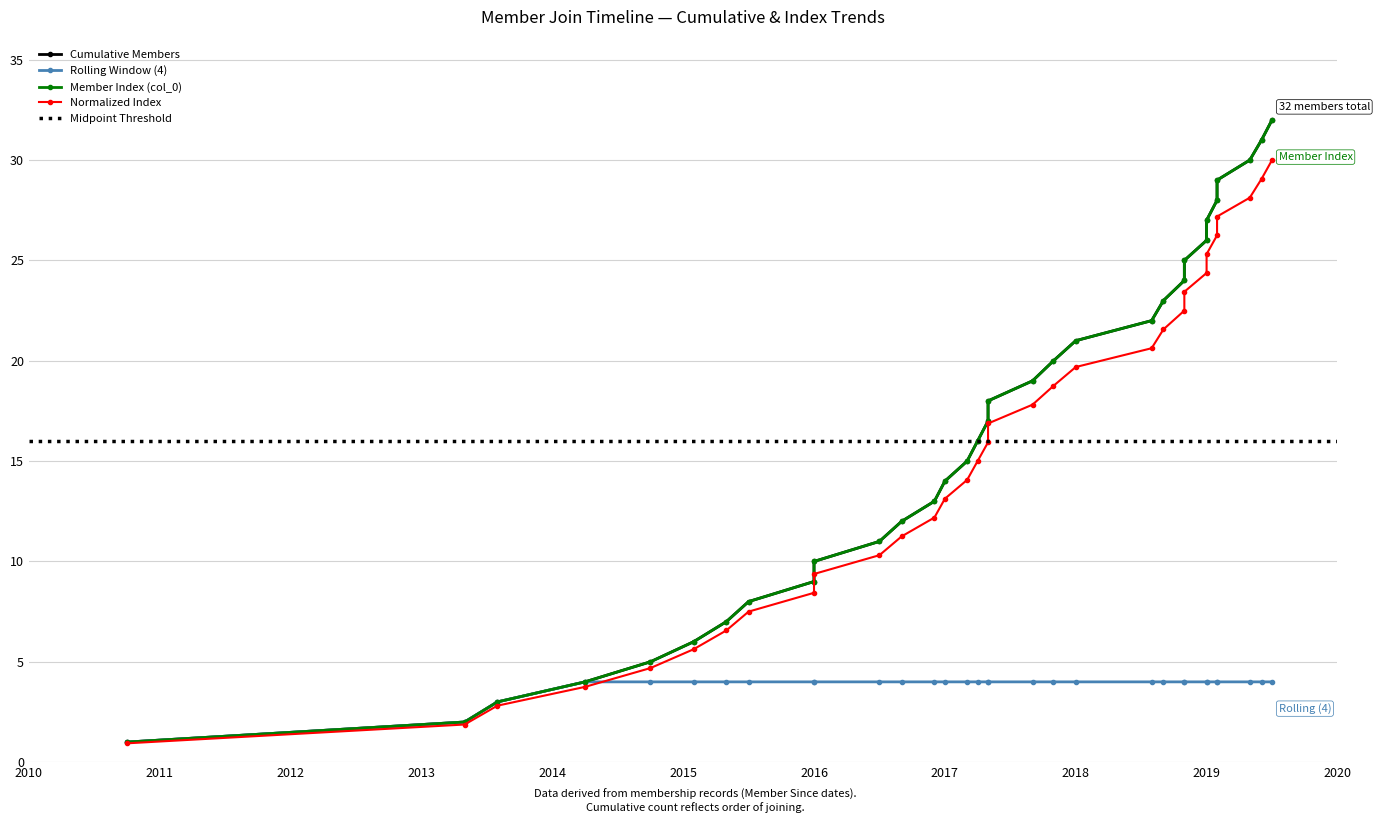

Reading left to right, extract all data points from this chart.

Members Joined: 1	2	3	4	5	6	7	8	9	10	11	12	13	14	15	16	17	18	19	20	21	22	23	24	25	26	27	28	29	30	31	32
Cumulative Count: 1	2	3	4	5	6	7	8	9	10	11	12	13	14	15	16	17	18	19	20	21	22	23	24	25	26	27	28	29	30	31	32